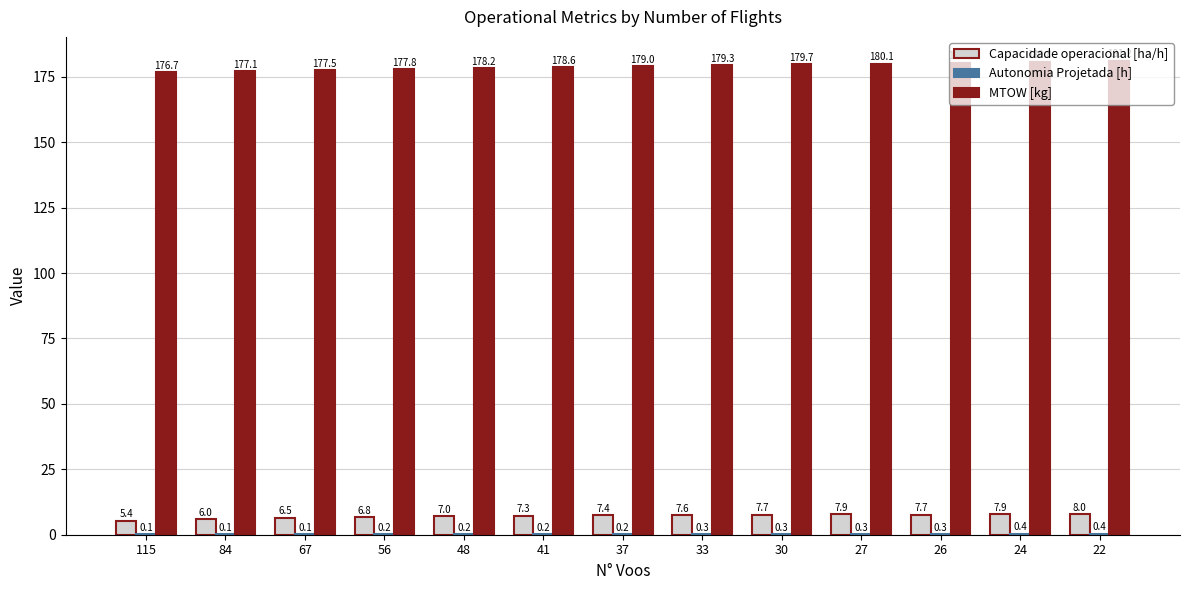

How many groups of bars are there?

13